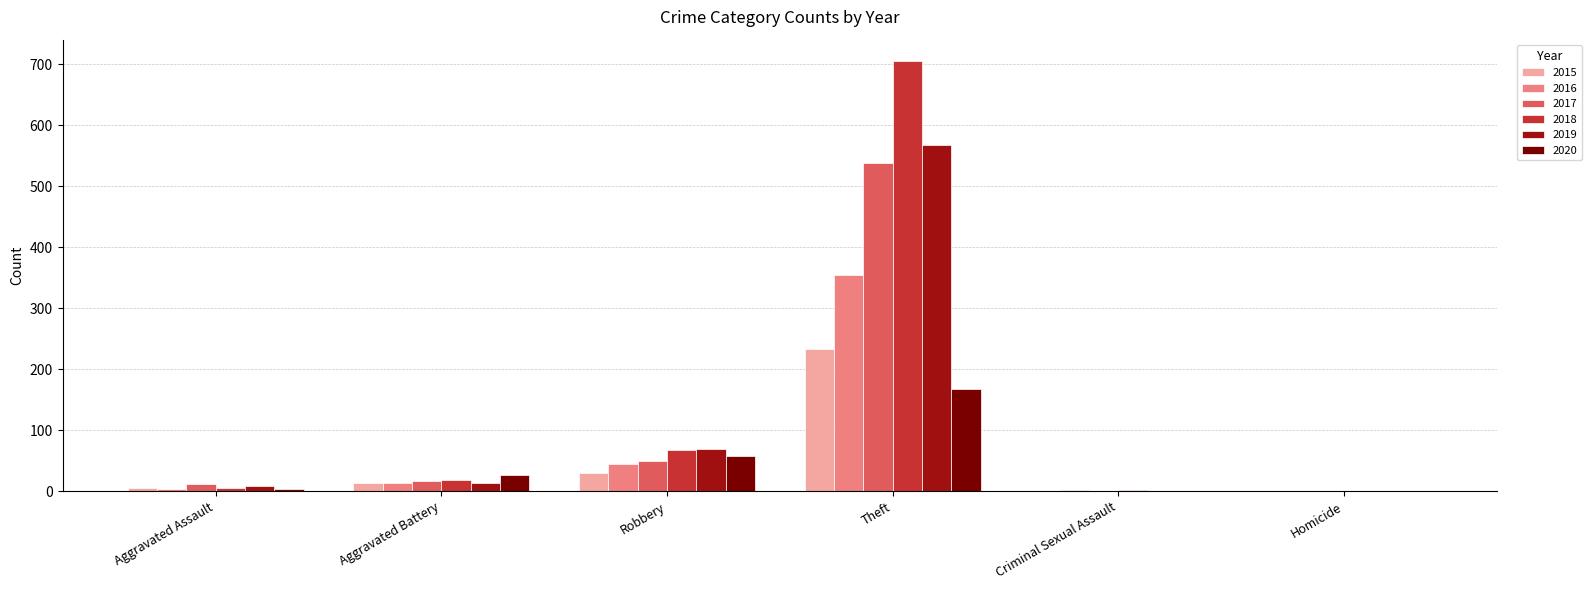

What is the maximum value shown in the chart?

705